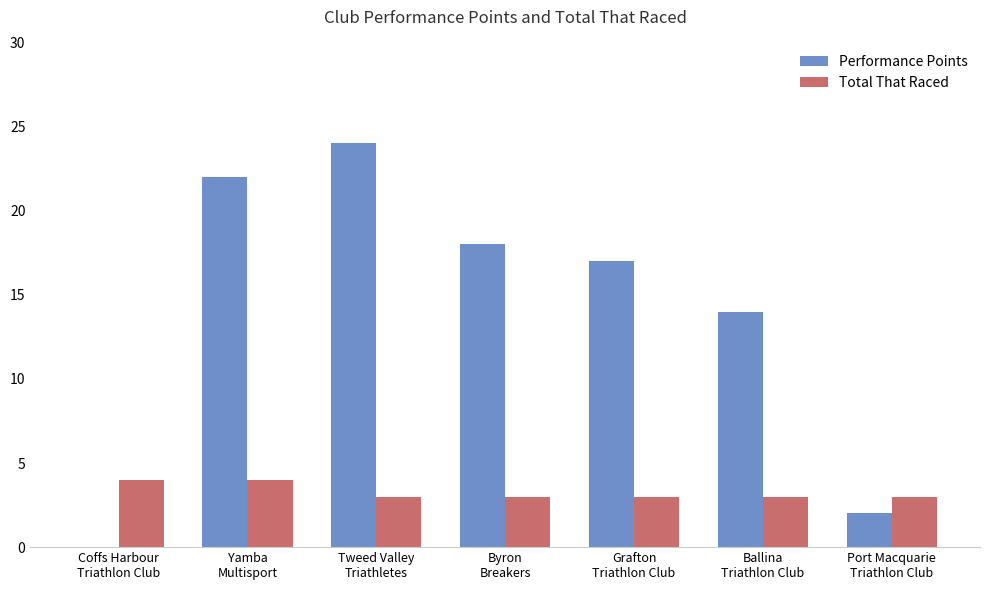

Which series has the largest total across all categories?

Performance Points